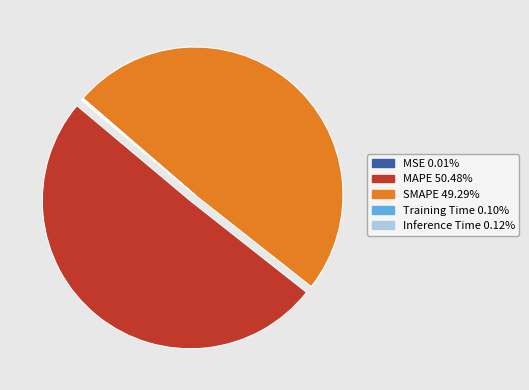

Which category has the biggest portion of the pie?

MAPE